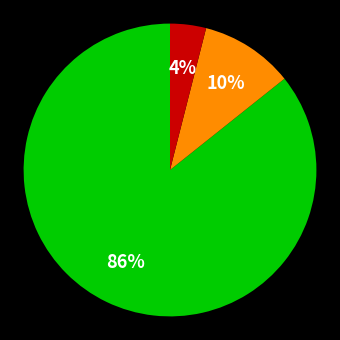

Is there a majority slice in this chart?

Yes